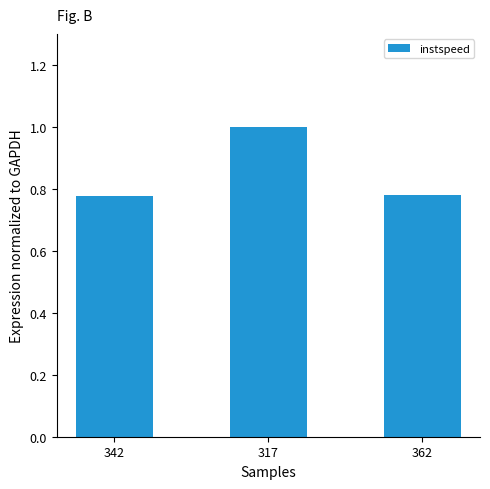

Between 317 and 342, which is larger?

317